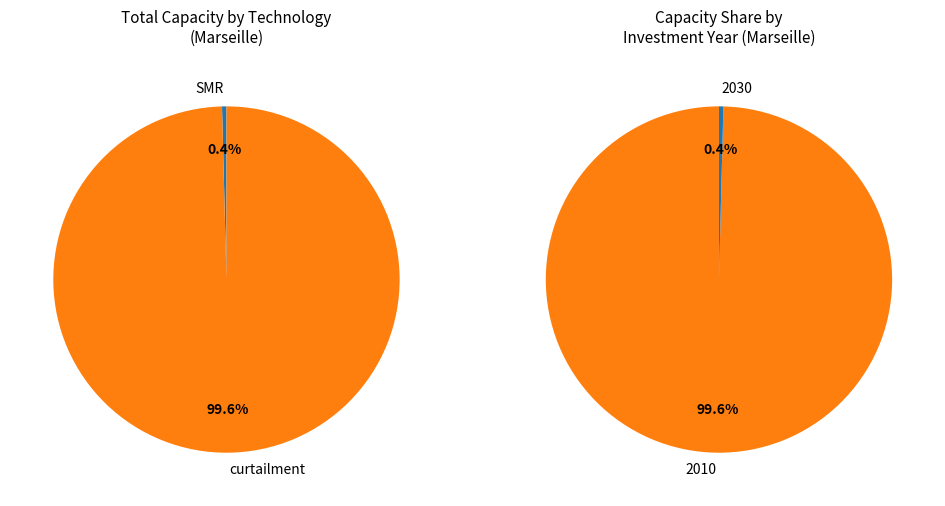

Does any single category account for the majority?

Yes